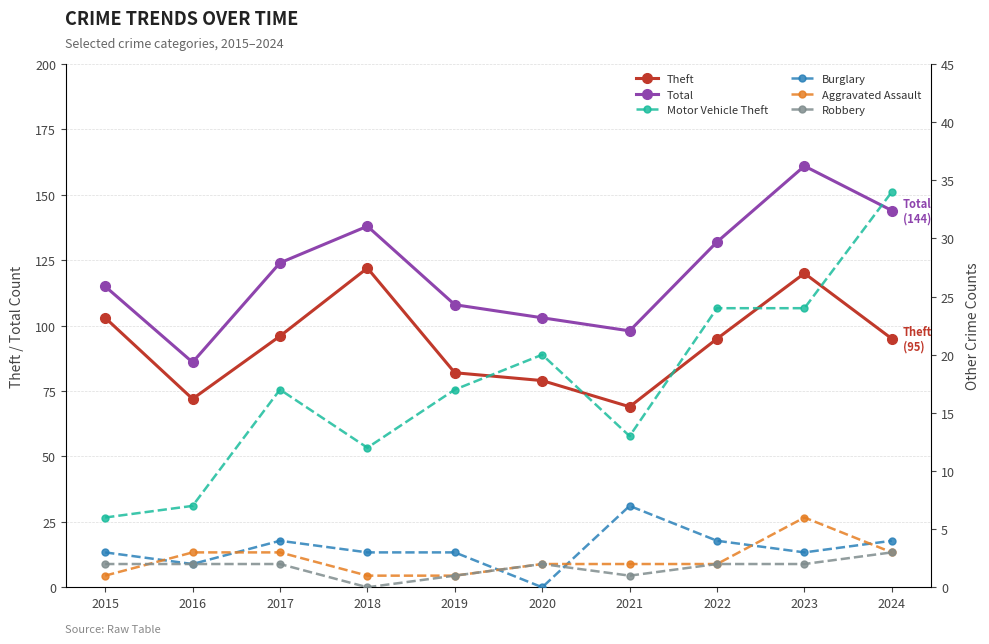

What is the value of the Burglary point at the 2nd from the left?

2